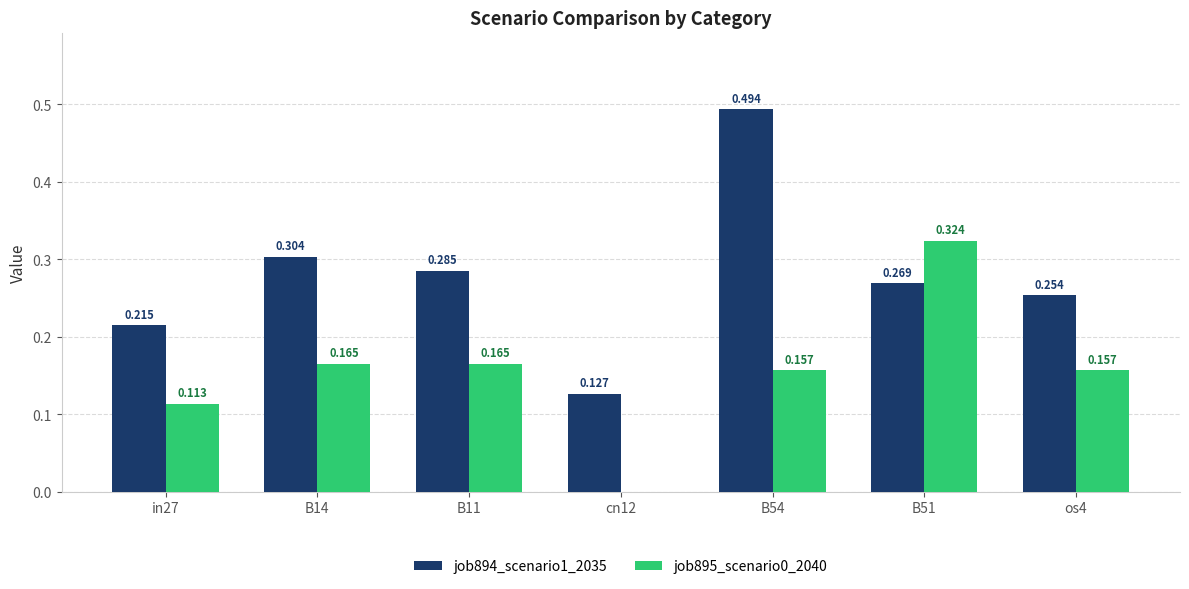

Are the bars horizontal?

No